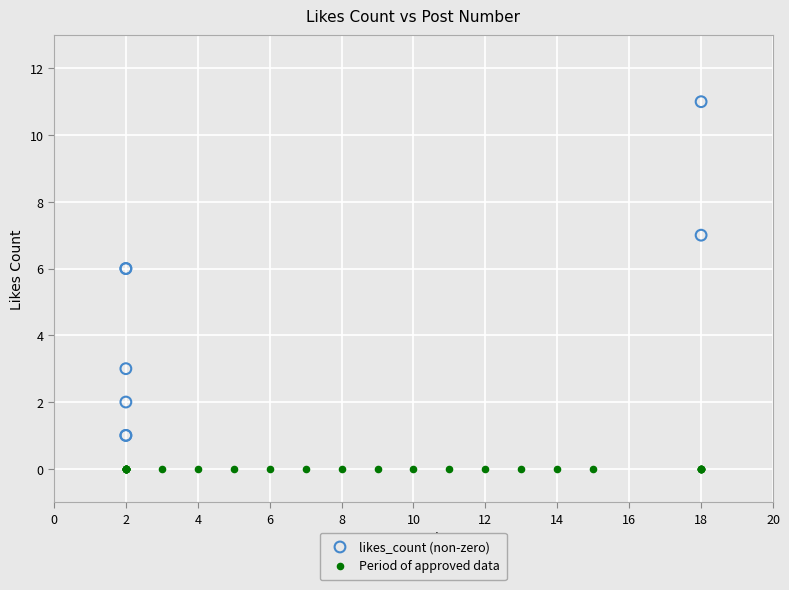

Which series contains the highest Y value?

likes_count (non-zero)